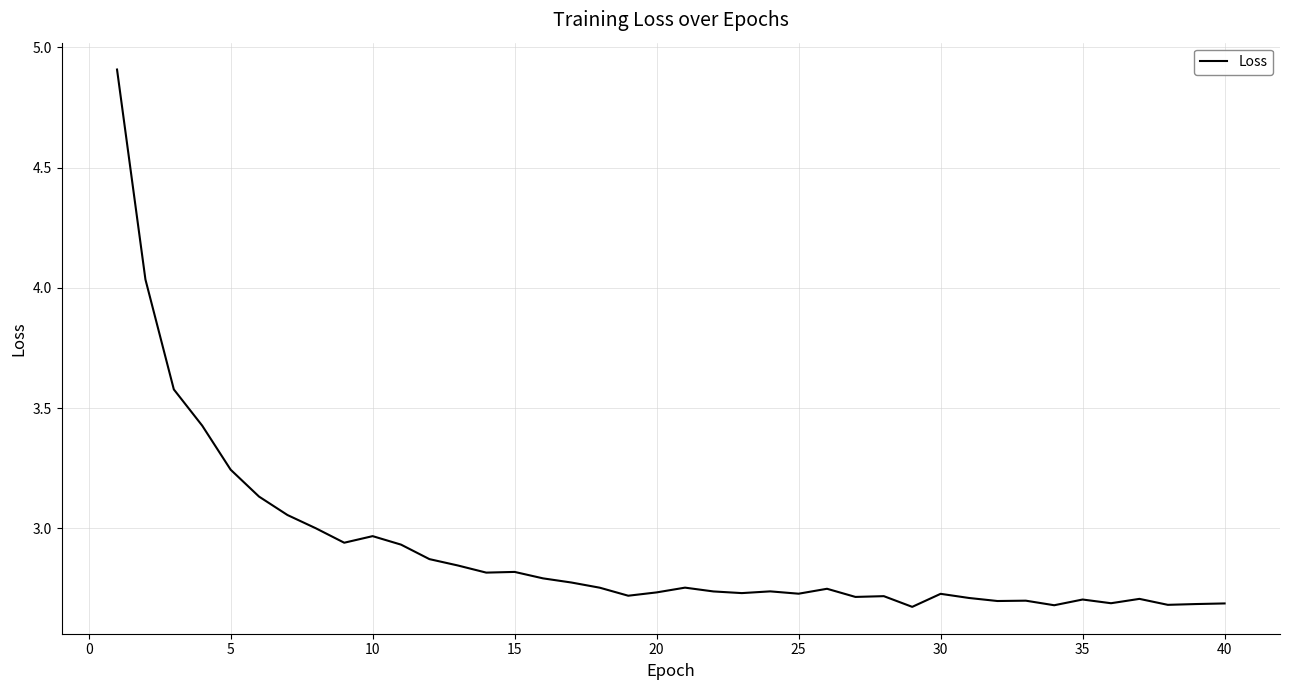

What is the greatest value displayed?

4.9